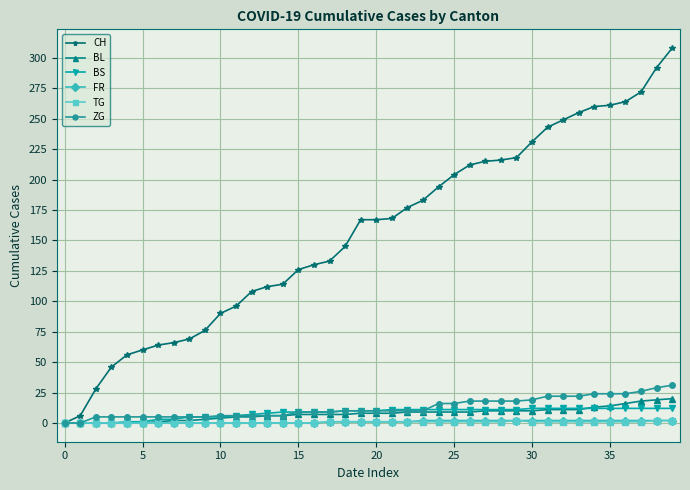

Which series has the widest spread of values?

CH